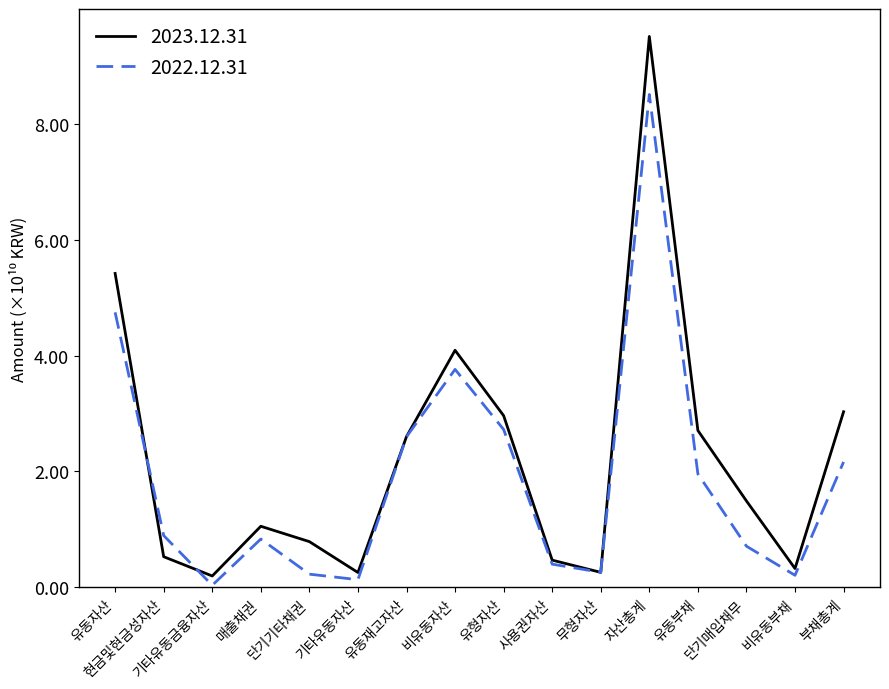

Is it true that 2023.12.31 equals 4.5 at 유동재고자산?

False